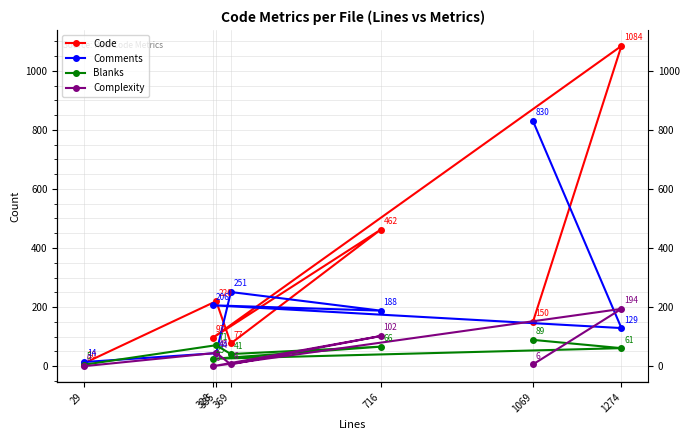

What is the label of the 6th point from the left?

1274